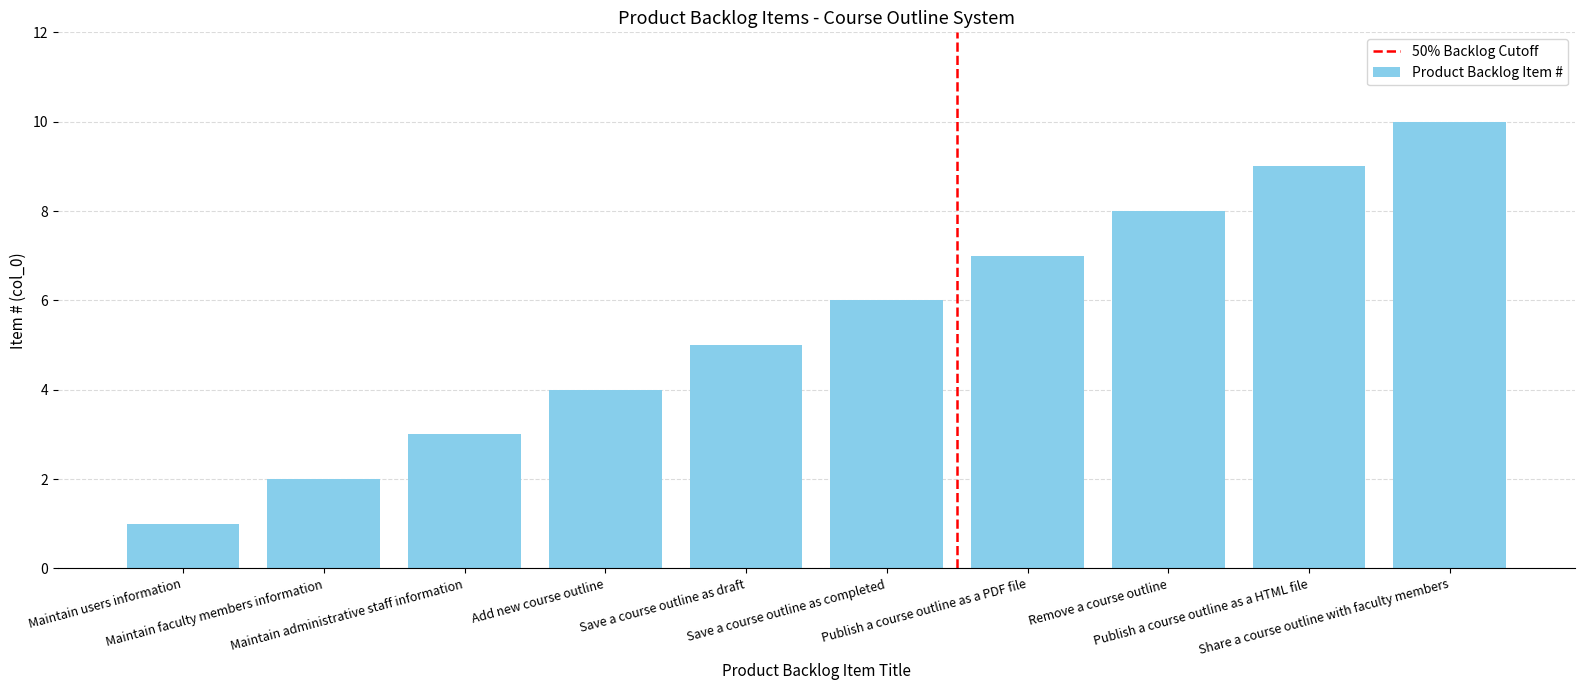

Which has a higher value, Maintain users information or Maintain administrative staff information?

Maintain administrative staff information